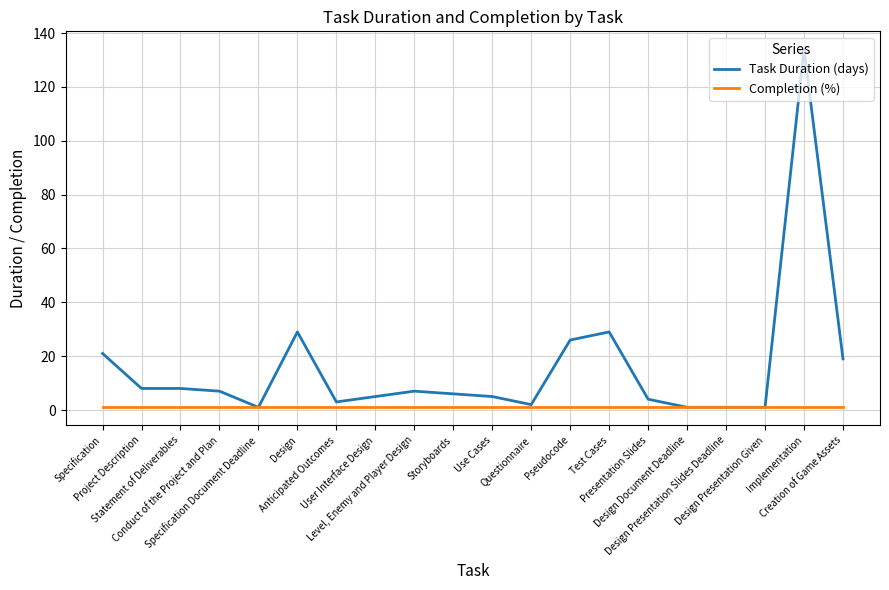

Which series has the largest total across all categories?

Task Duration (days)